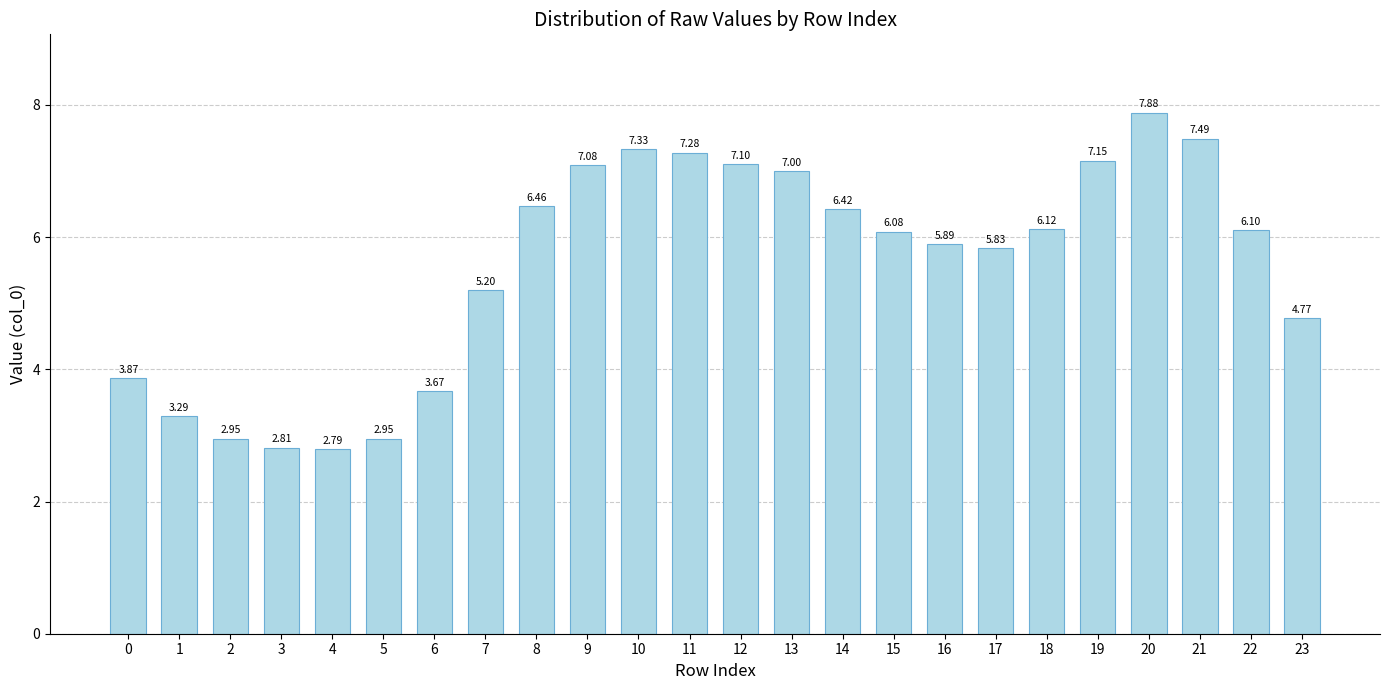

The chart shows a value of 0.7 at 4. True or false?

False